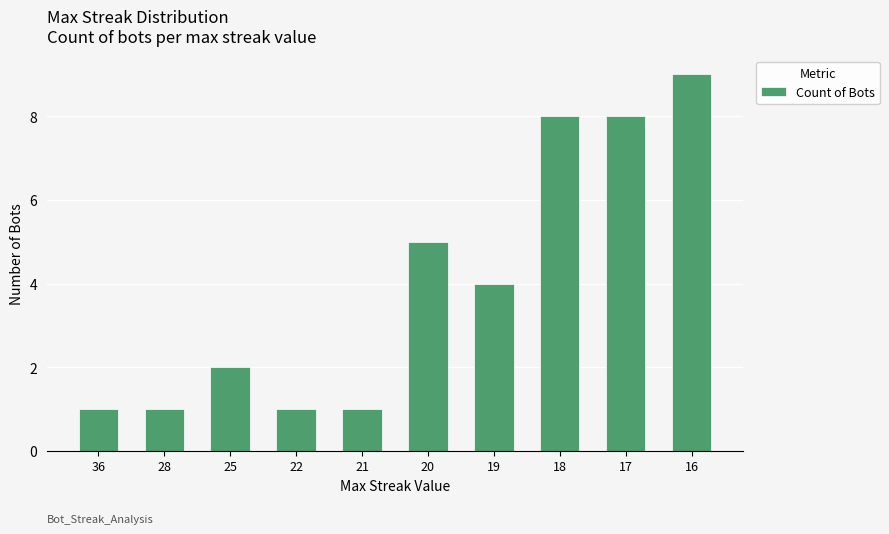

What is the greatest value displayed?

9